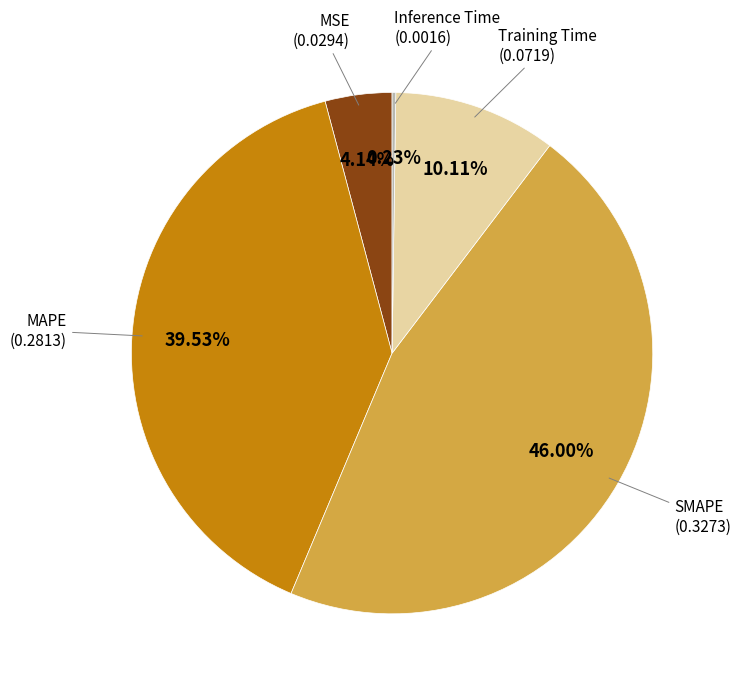

Is there a majority slice in this chart?

No